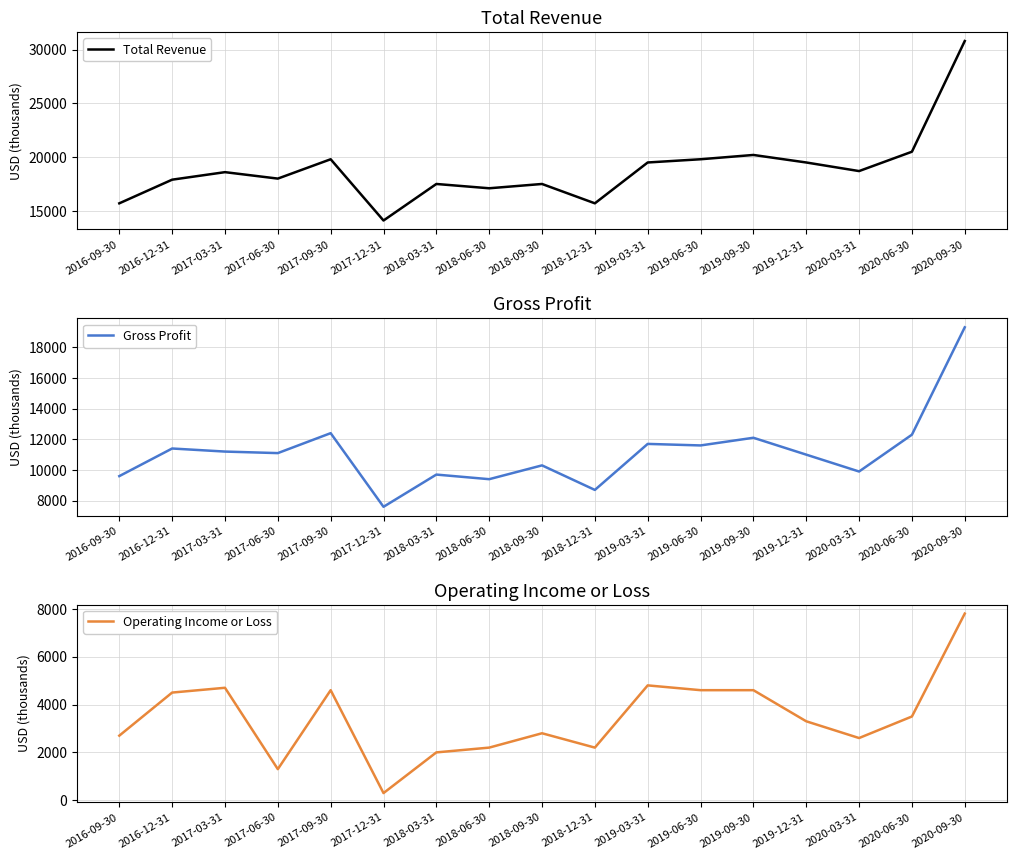

What is the difference between the Operating Income or Loss values at 2020-09-30 and 2017-03-31?

3100